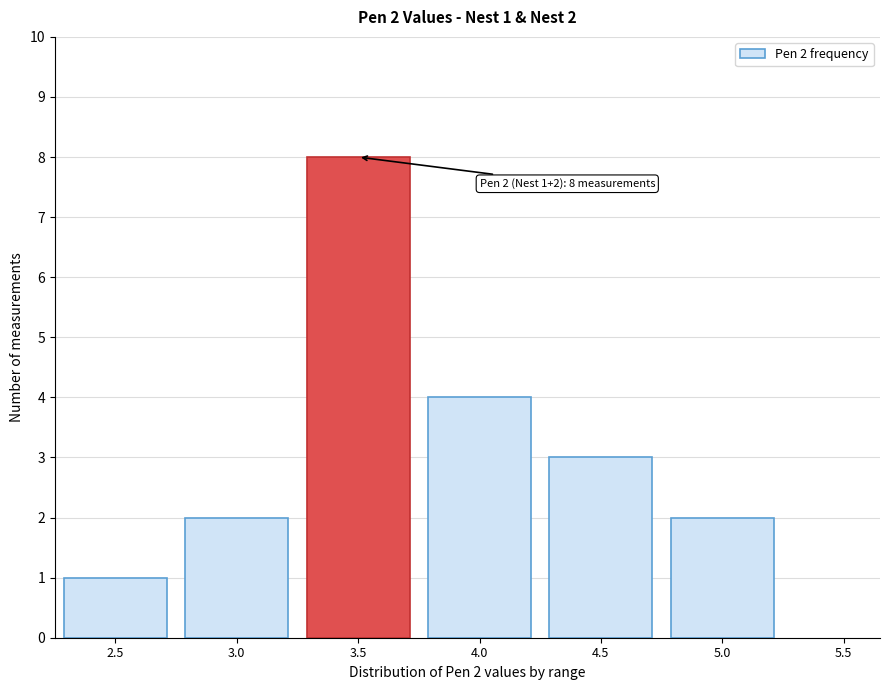

Reading right to left, list all the values displayed in this chart.

5.0=2	4.5=3	4.0=4	3.5=8	3.0=2	2.5=1